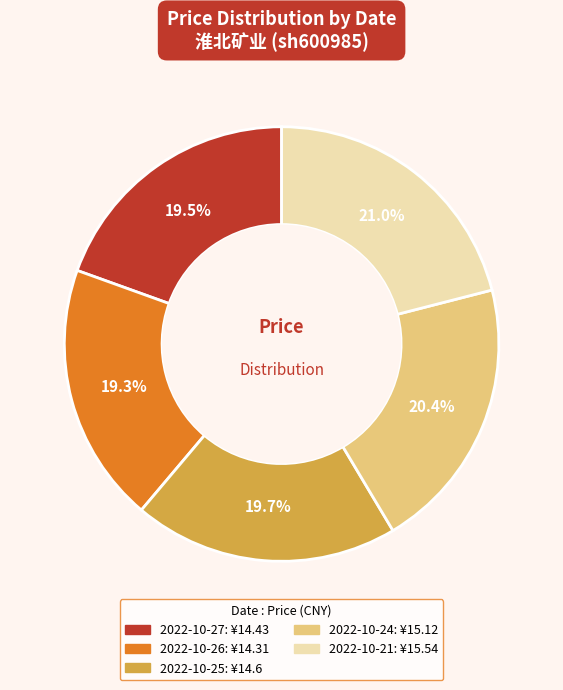

Which has a higher value, 2022-10-24 or 2022-10-27?

2022-10-24